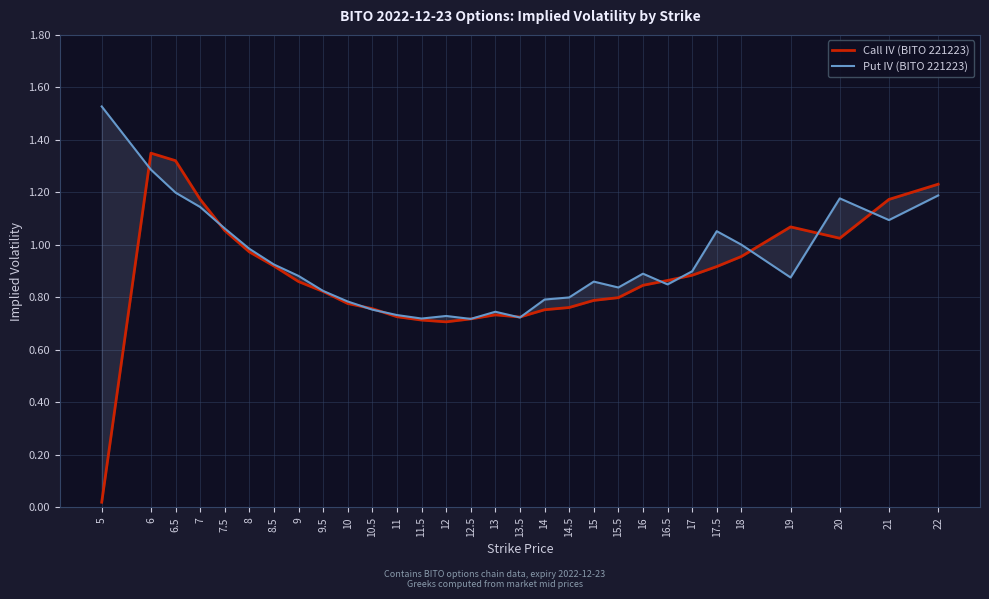

What is the value of the Call IV (BITO 221223) point at the 27th from the left?

1.1